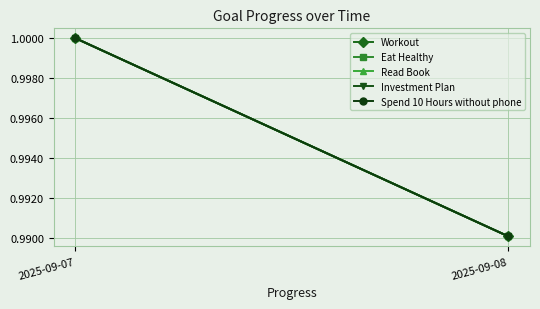

Which series has the largest range (max minus min)?

Workout